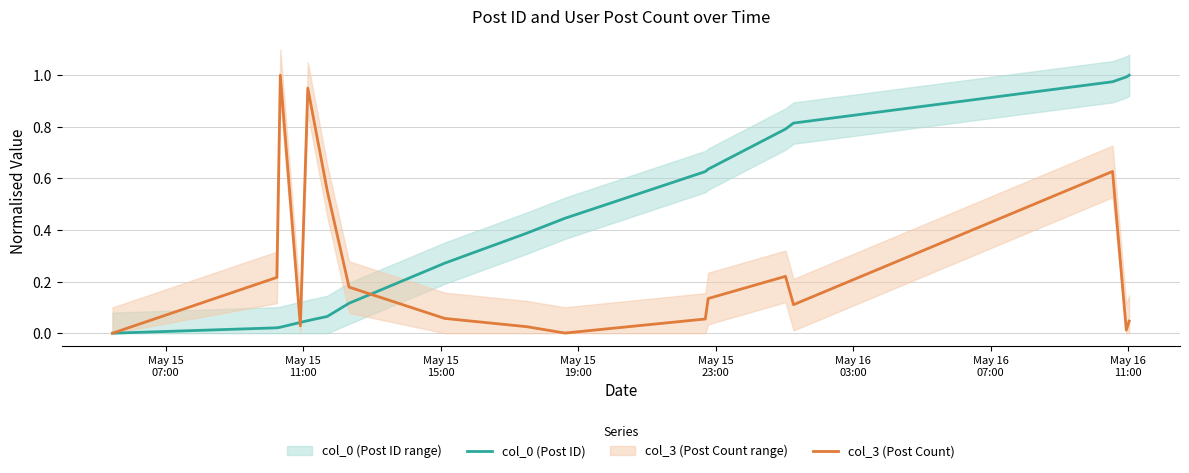

The col_0 (Post ID) series shows 0.0 at May 15
11:00. True or false?

True